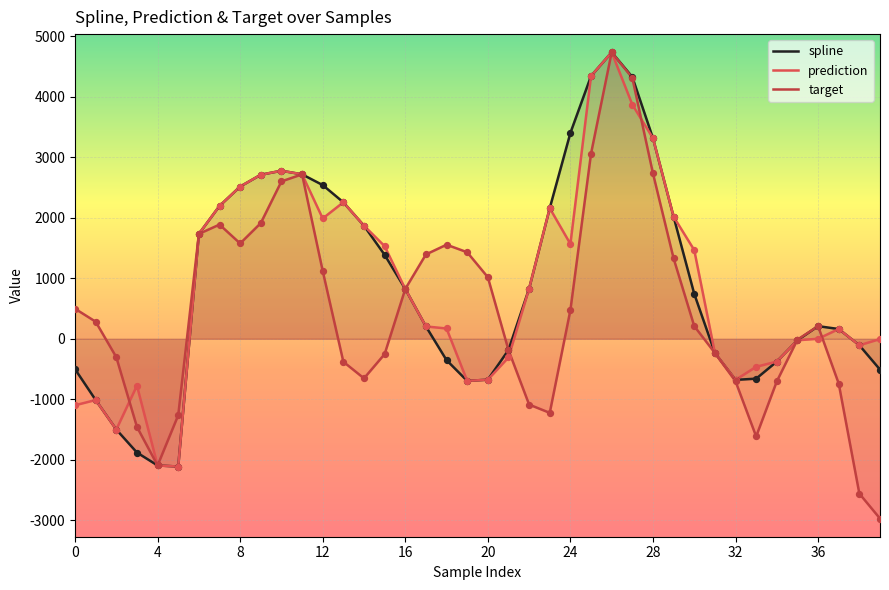

At how many categories does at least one series exceed 4339?

2